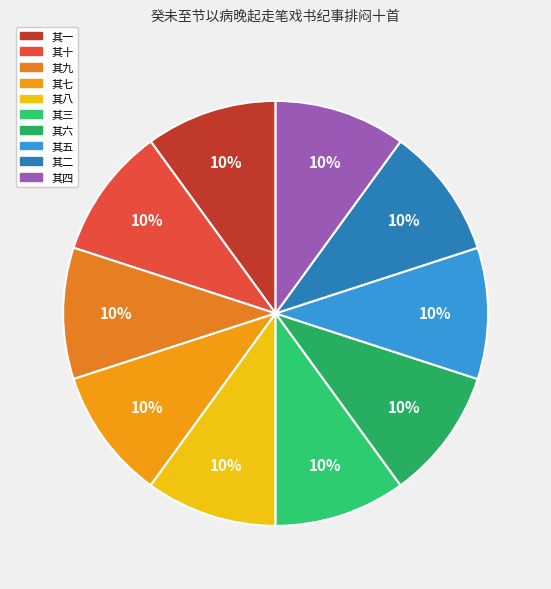

Count the number of slices in the pie.

10